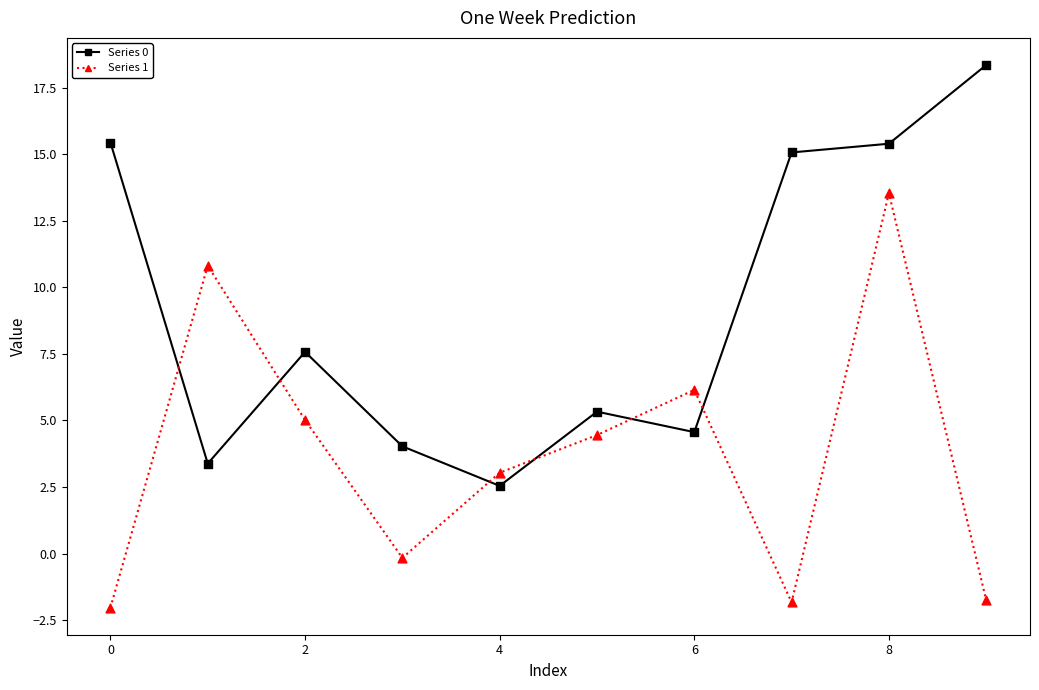

What is the maximum value shown in the chart?

18.3